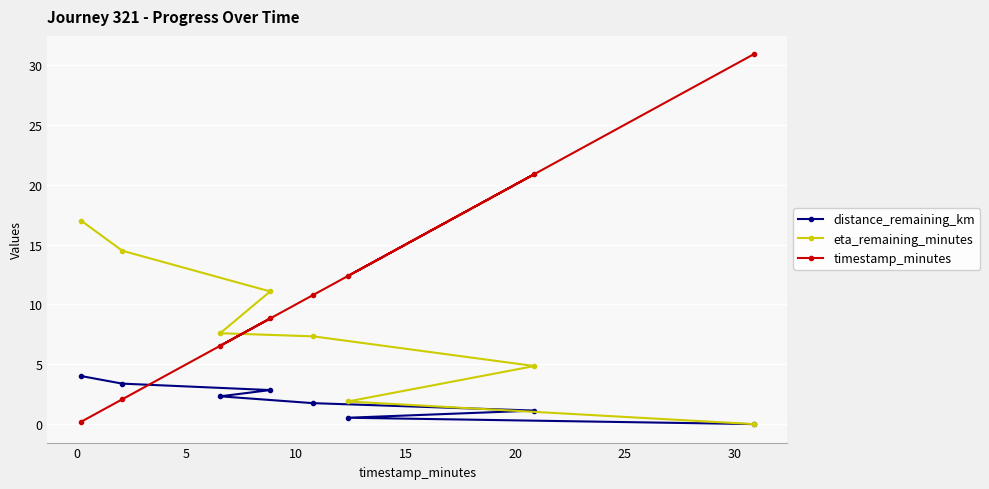

How many data points in timestamp_minutes are above 10?

4